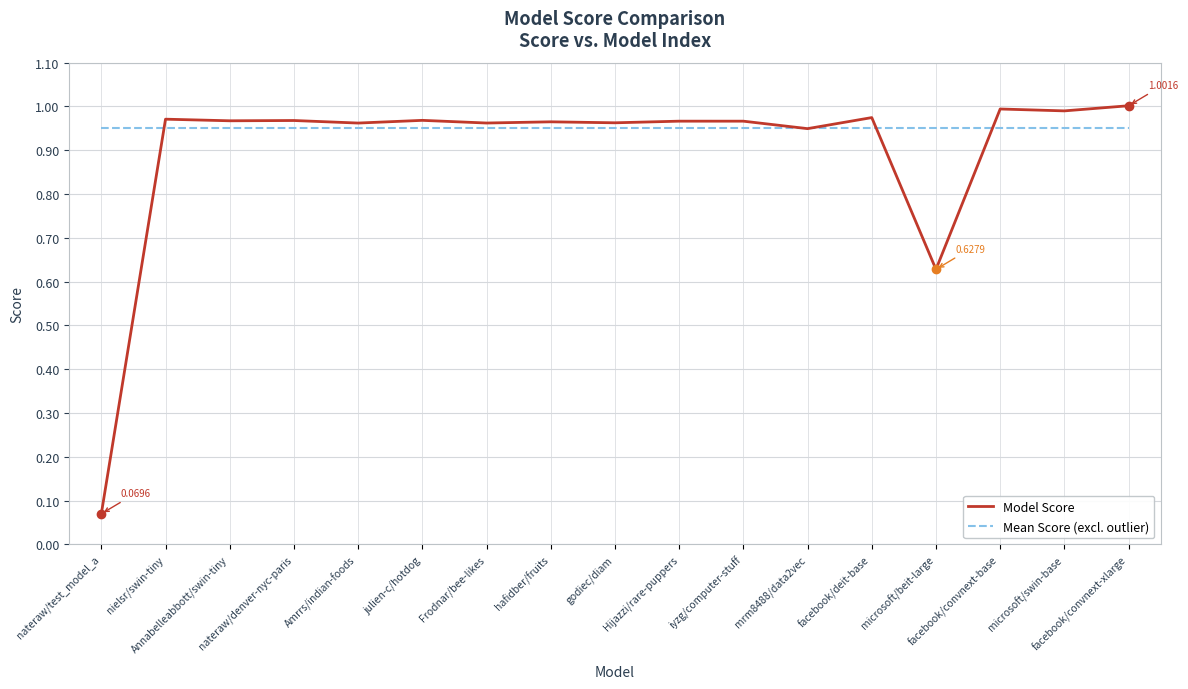

Which series has the largest total across all categories?

Mean Score (excl. outlier)